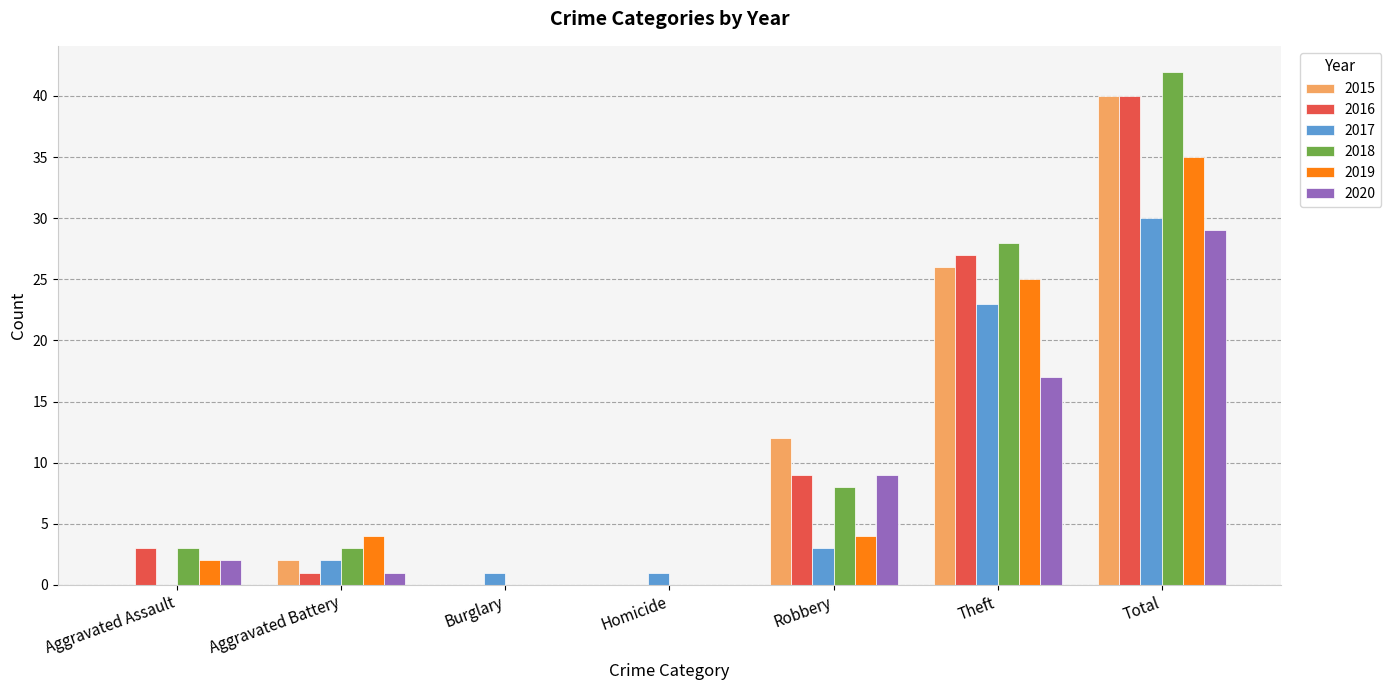

Is it true that 2016 equals 15 at Robbery?

False